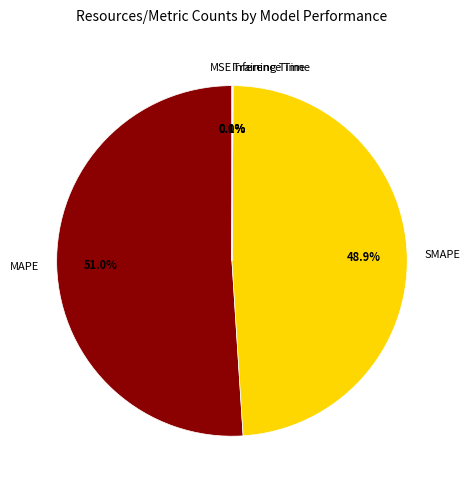

What is the majority slice?

MAPE